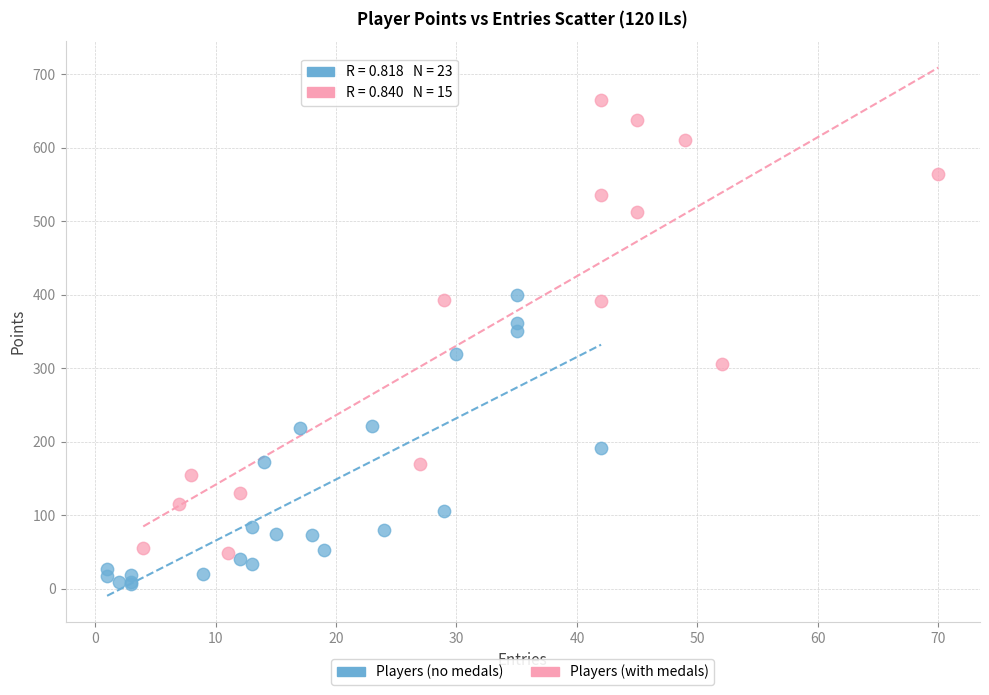

What are all the series names shown in the legend?

Players (no medals), Players (with medals)